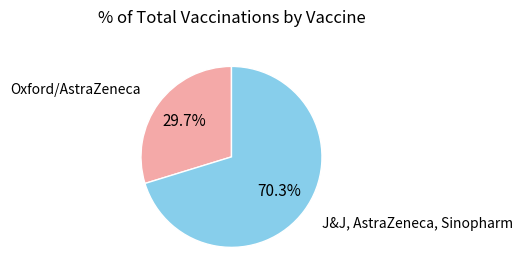

Is there any slice that represents more than half of the pie?

Yes